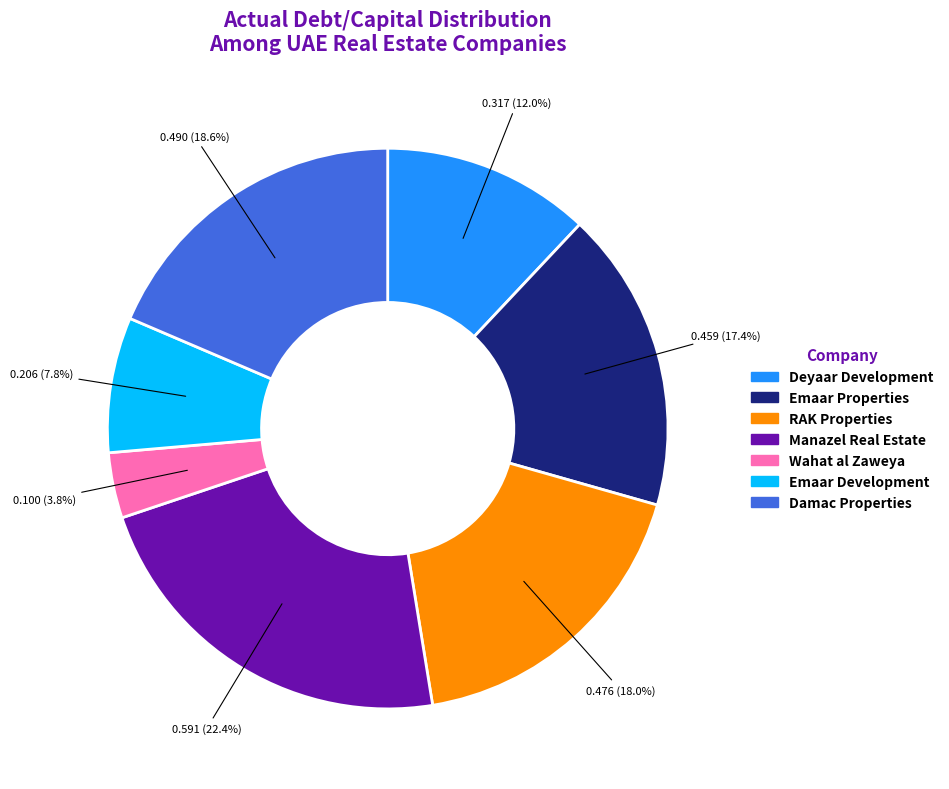

Do Damac Properties and Emaar Development together represent more than half of the pie?

No